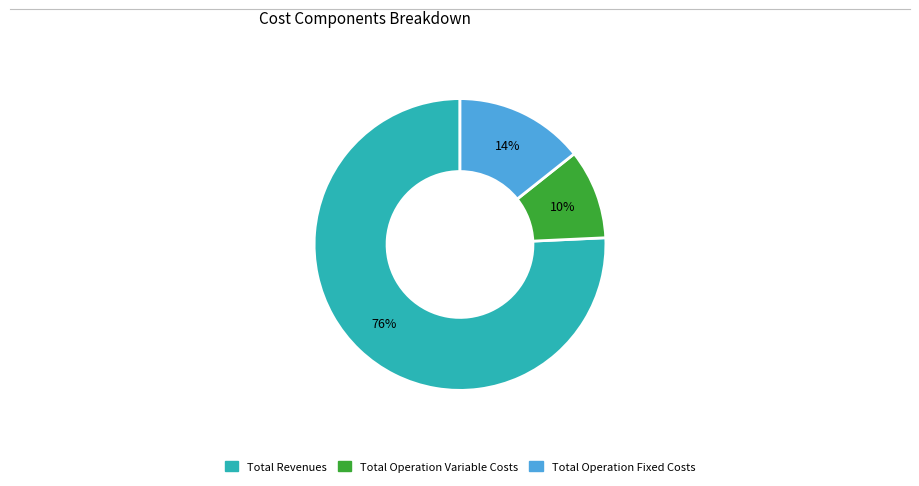

Is there a majority slice in this chart?

Yes